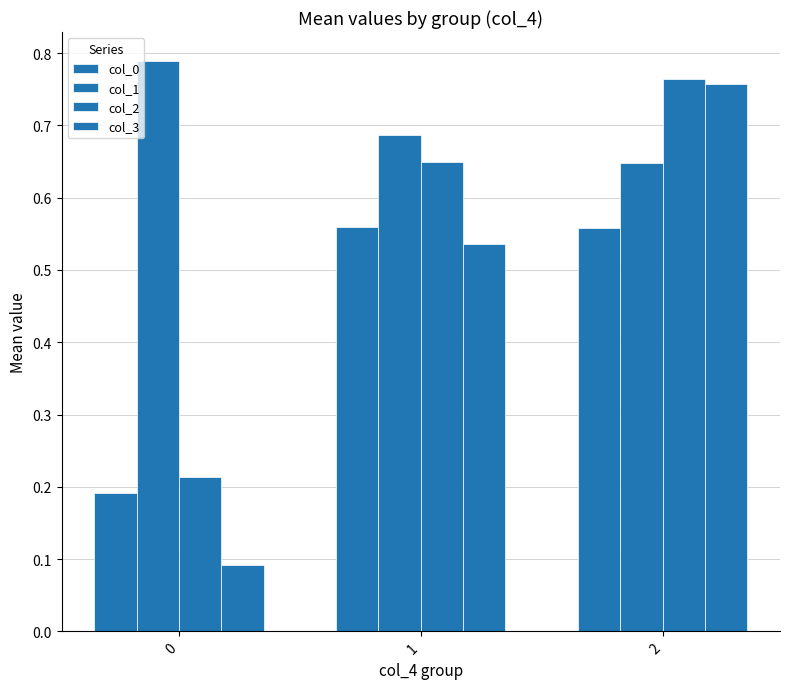

Count the number of categories in the chart.

3